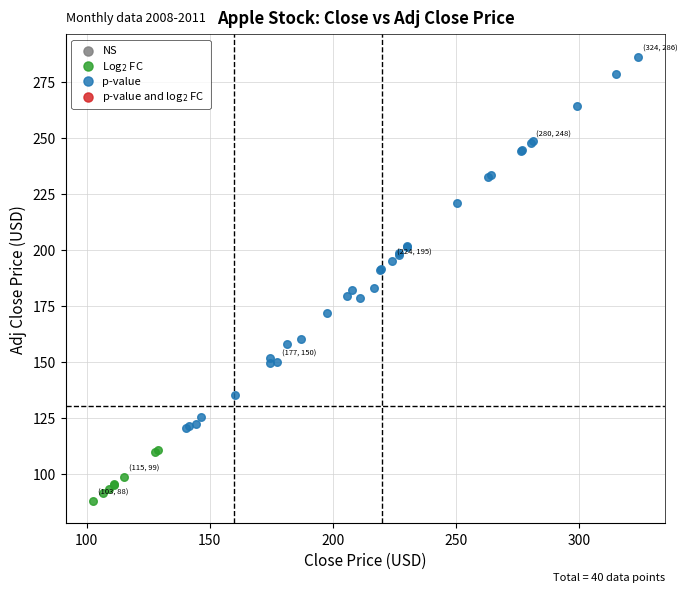

Which series has the largest Y range (max minus min)?

p-value